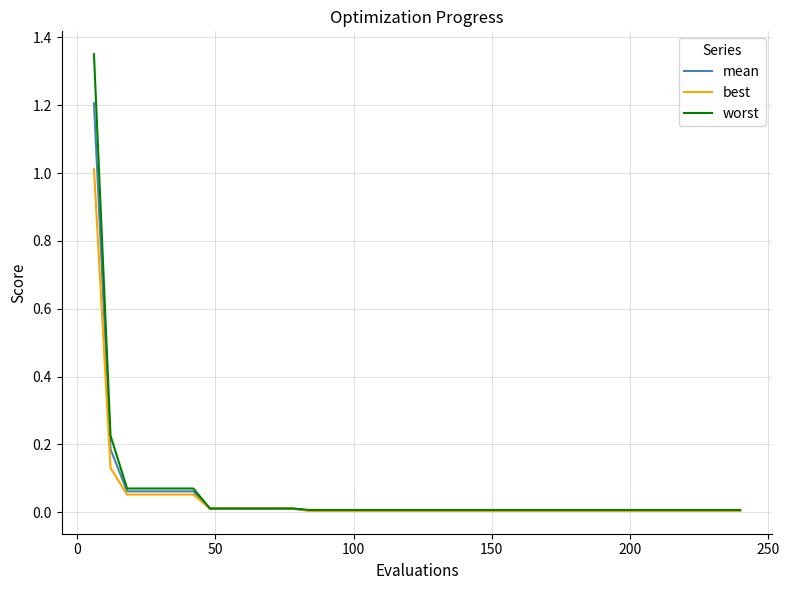

What is the maximum value for best?

1.0